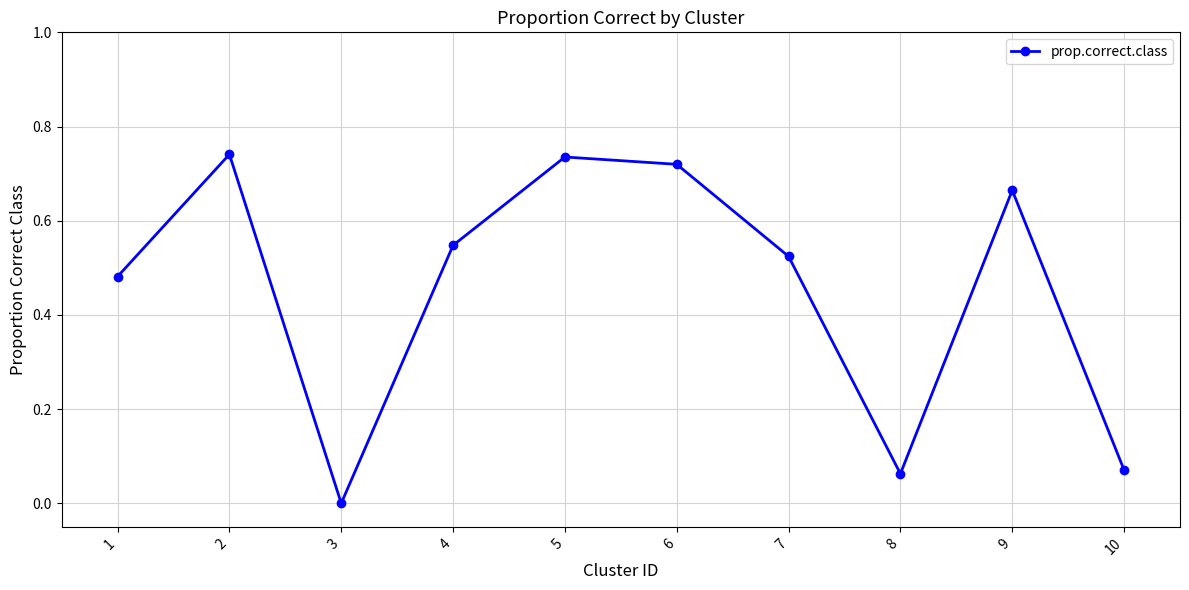

Does the chart have visible grid lines?

Yes